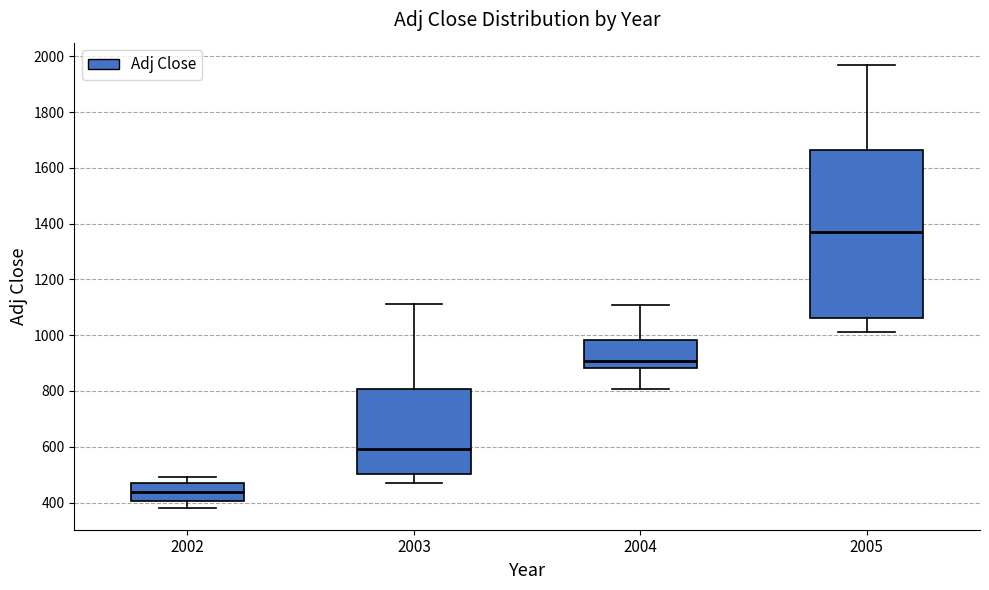

Where does the upper whisker of the box at x = 2004 end on the y-axis? The values are not printed on the chart, so give them approximately, as read against the axis.

1100